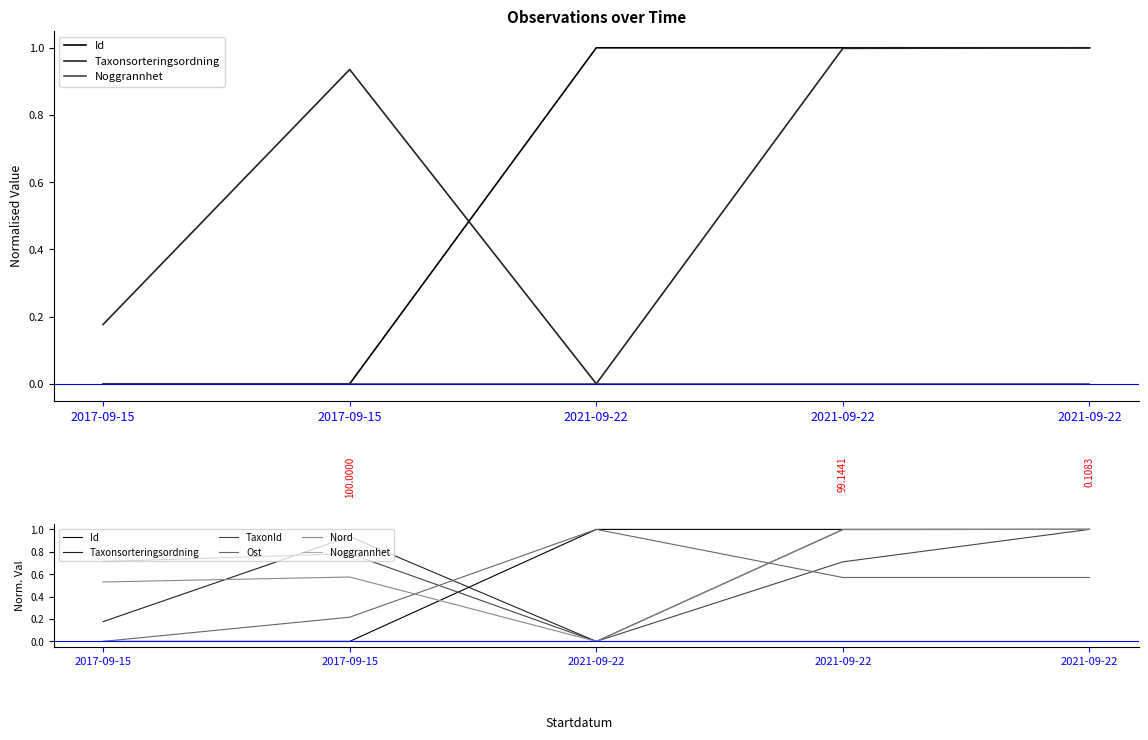

Reading left to right, transcribe all the data shown in this chart.

Id: 2017-09-15=0.0	2017-09-15=0.0	2021-09-22=1.0	2021-09-22=1.0	2021-09-22=1.0
Taxonsorteringsordning: 2017-09-15=0.2	2017-09-15=0.9	2021-09-22=0.0	2021-09-22=1.0	2021-09-22=1.0
Noggrannhet: 2017-09-15=0.0	2017-09-15=0.0	2021-09-22=0.0	2021-09-22=0.0	2021-09-22=0.0
TaxonId: 2017-09-15=0.7	2017-09-15=0.8	2021-09-22=0.0	2021-09-22=0.7	2021-09-22=1.0
Ost: 2017-09-15=0.0	2017-09-15=0.2	2021-09-22=1.0	2021-09-22=0.6	2021-09-22=0.6
Nord: 2017-09-15=0.5	2017-09-15=0.6	2021-09-22=0.0	2021-09-22=1.0	2021-09-22=1.0